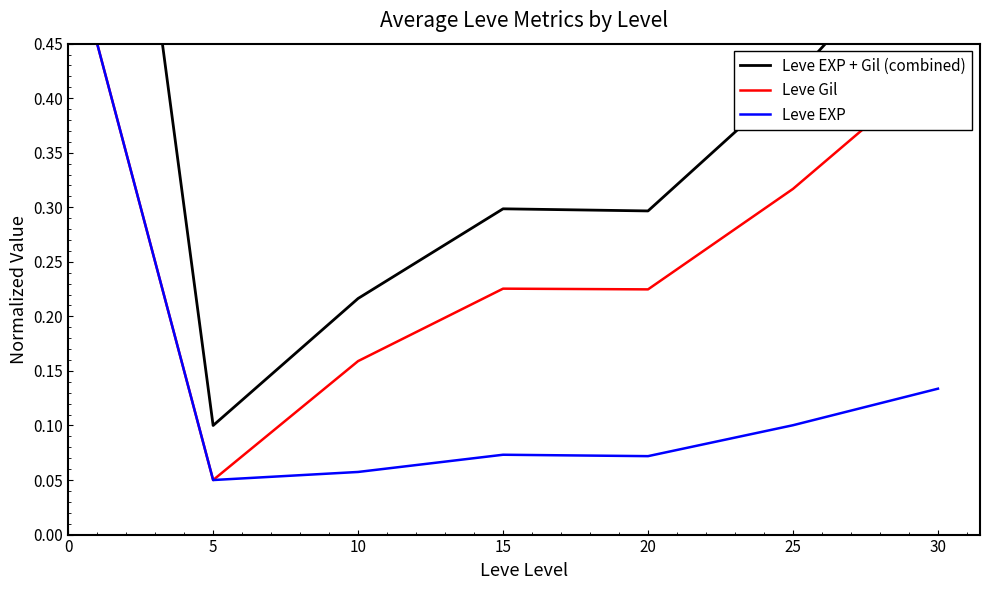

Does the chart have visible grid lines?

No